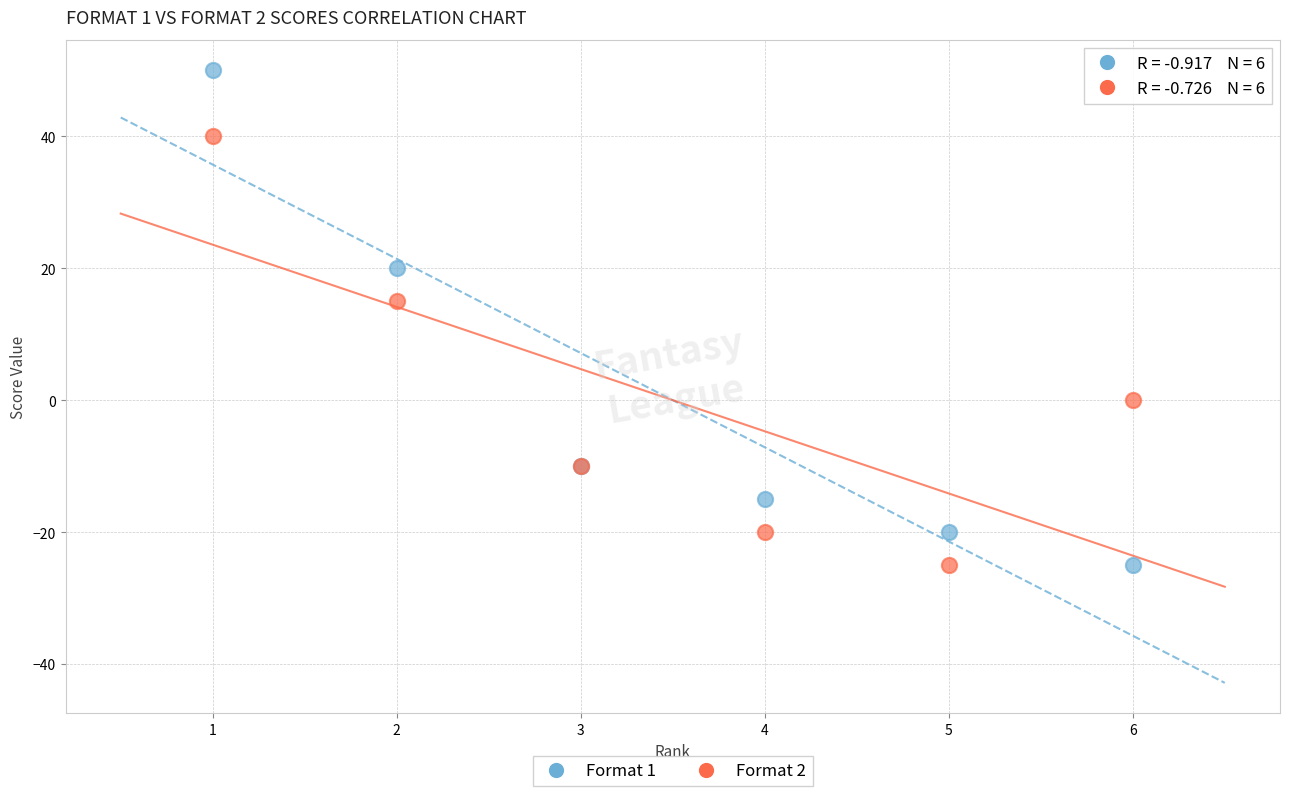

Which series has the widest spread of Y values?

Format 1